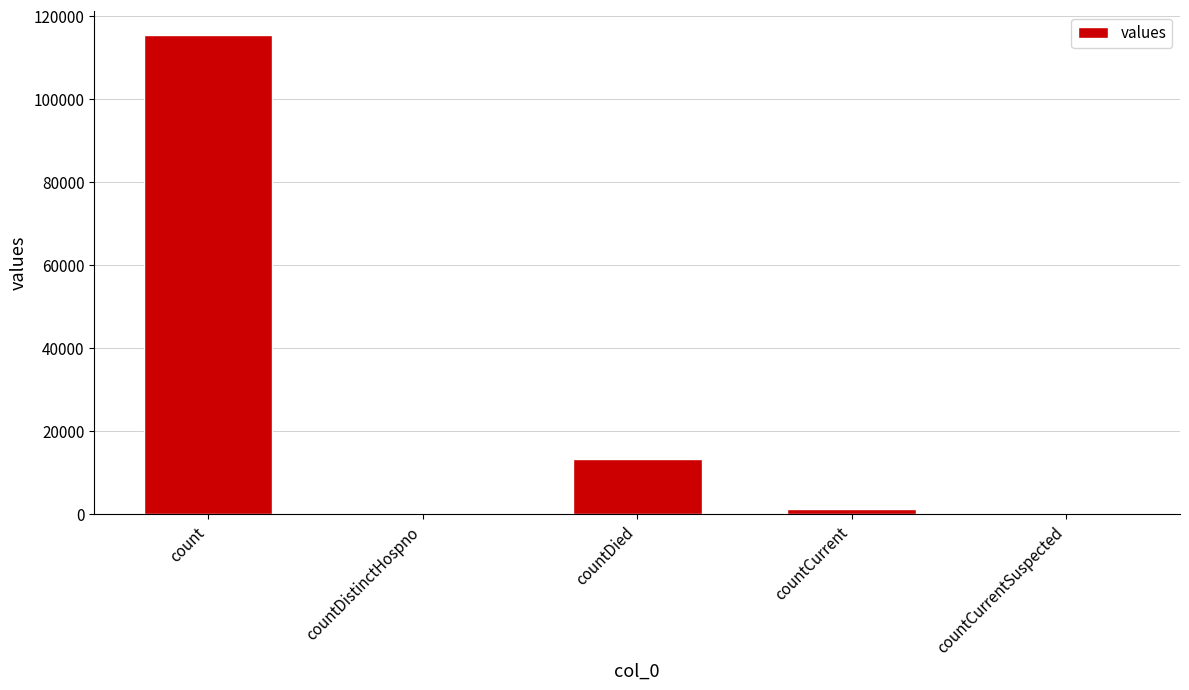

Count the number of data series in this chart.

1